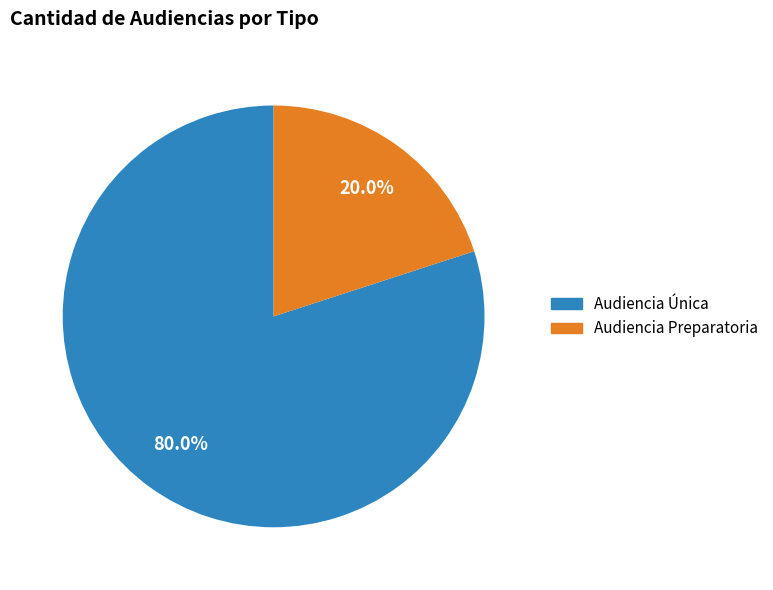

How many segments does this pie chart have?

2